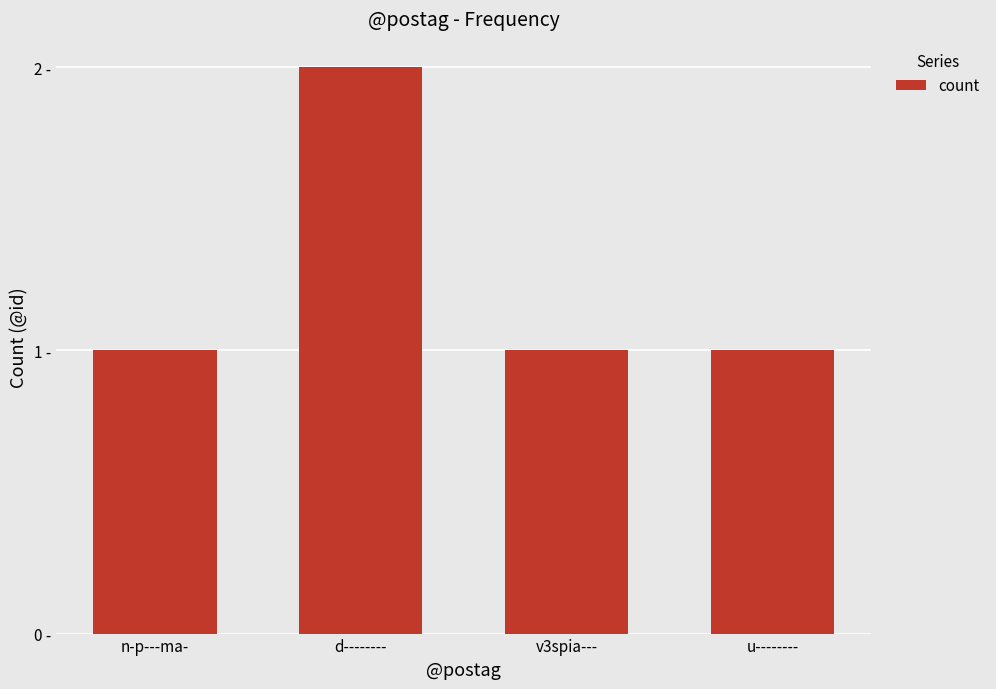

Does the chart contain any negative values?

No